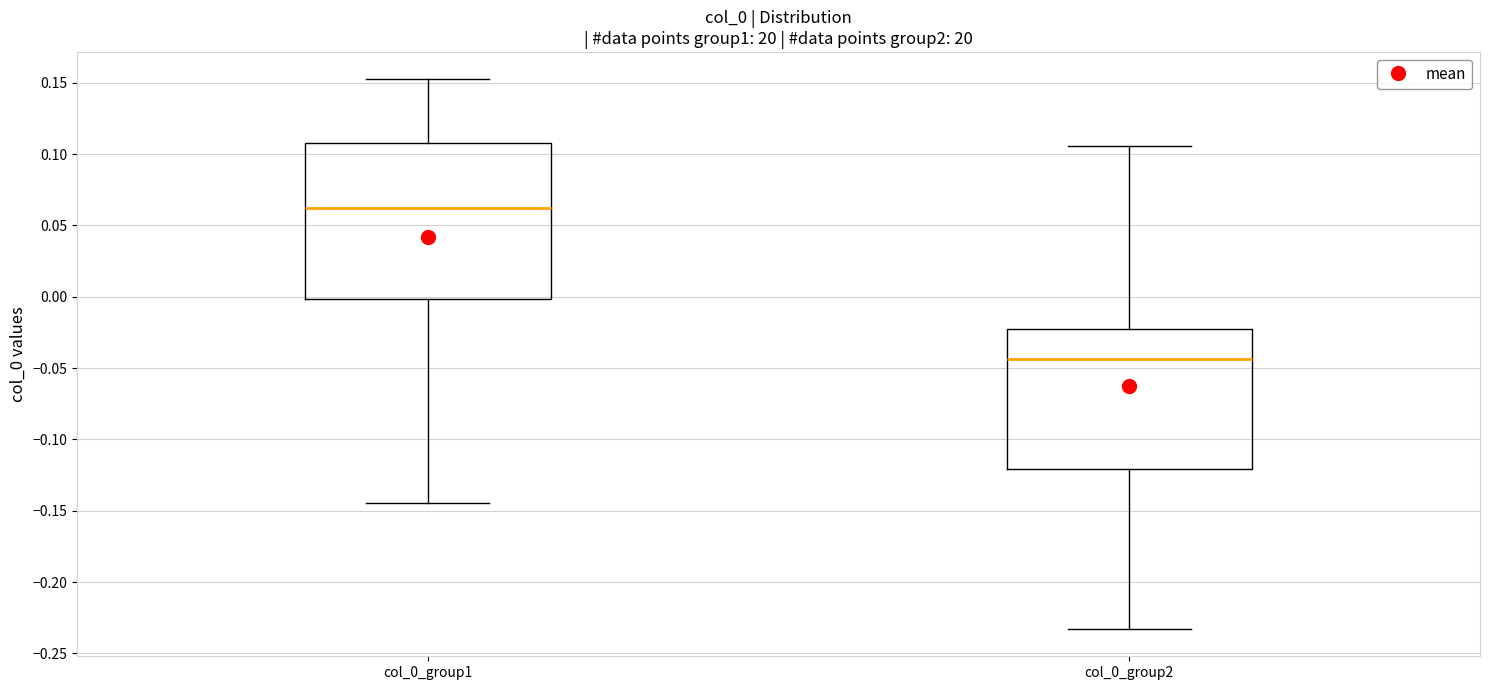

Which box has the lowest median line?

col_0_group2